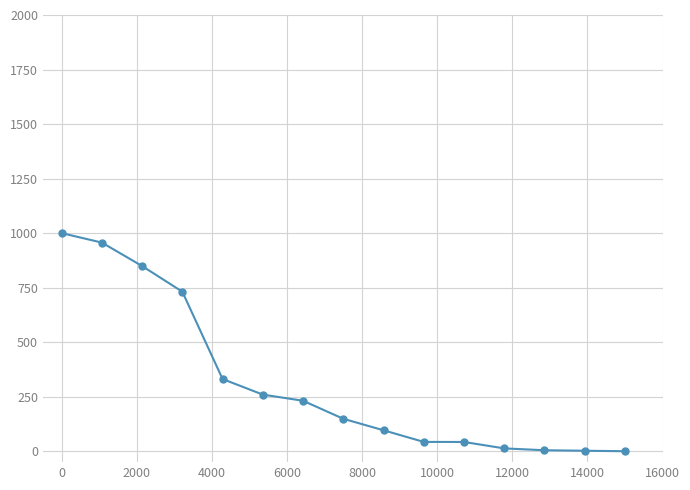

What is the difference between the maximum and minimum values?

1000.0